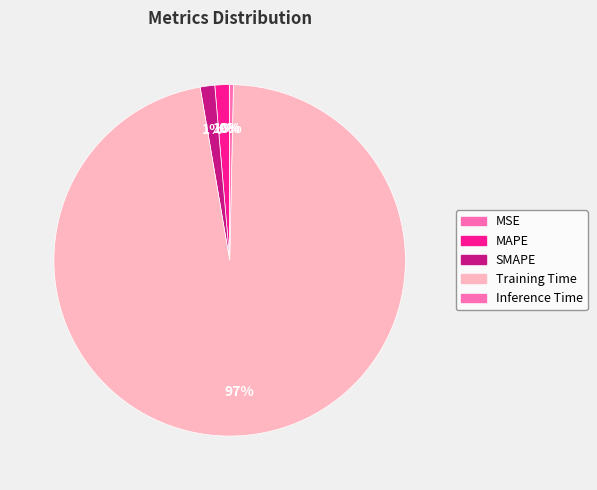

How many segments does this pie chart have?

5